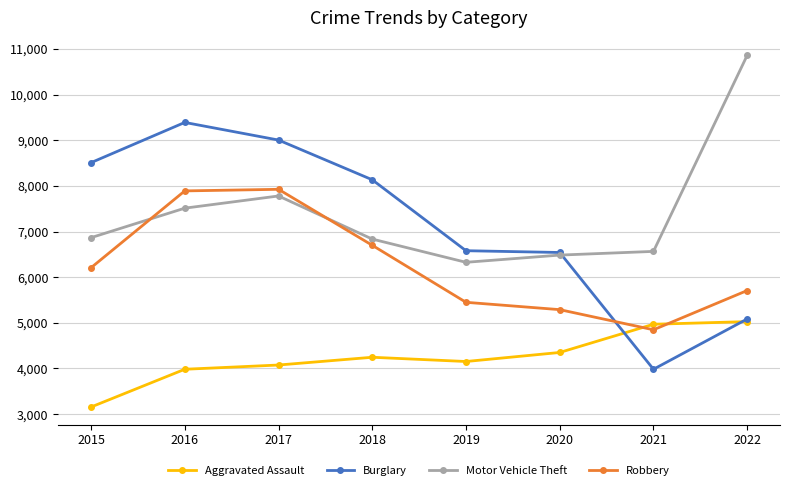

Is the value of Motor Vehicle Theft at 2016 greater than the value of Burglary at 2019?

Yes